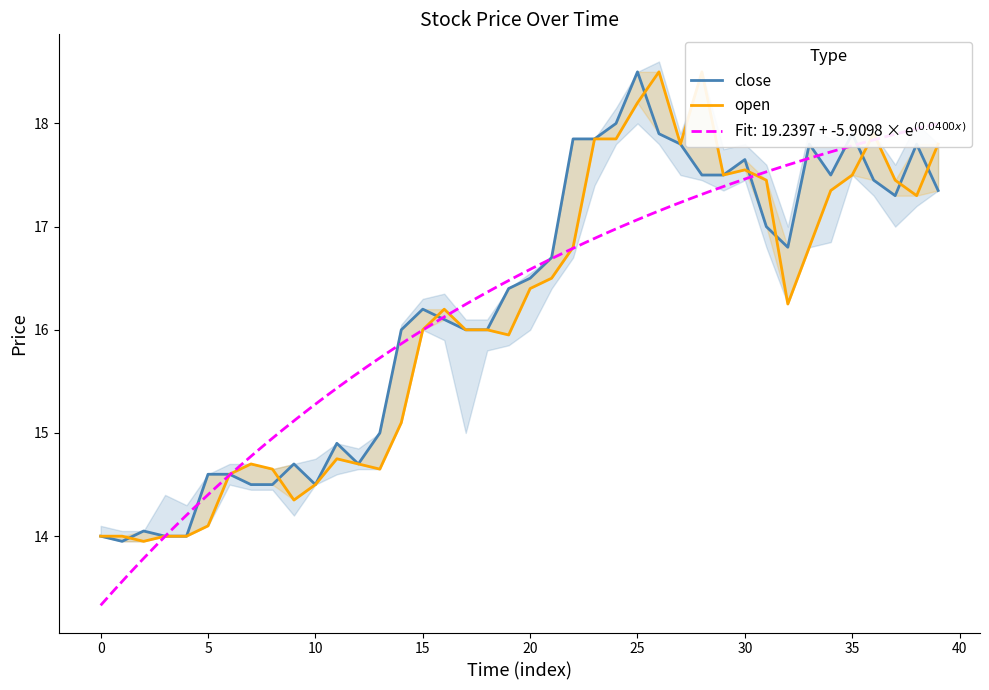

What is the approximate value of open at 31?

17.4